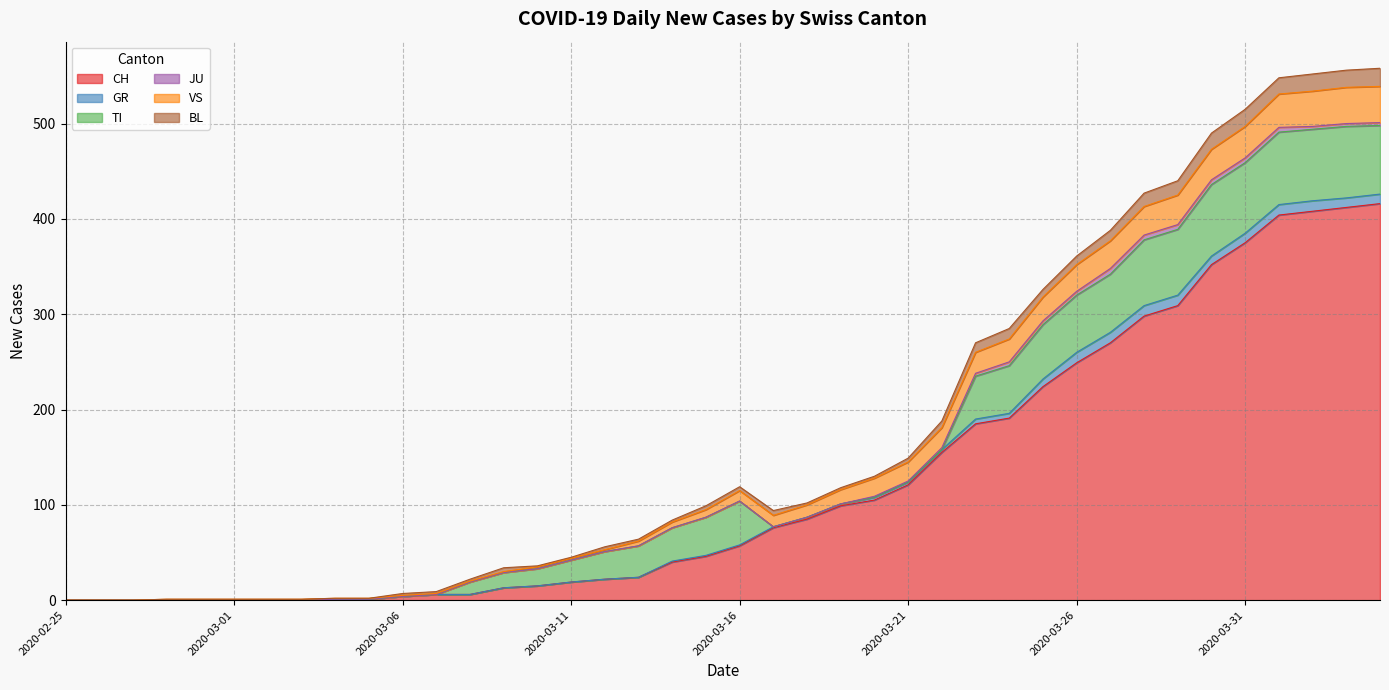

Reading right to left, what are all the values shown in this chart?

CH: 2020-04-04=416	2020-04-03=412	2020-04-02=408	2020-04-01=404	2020-03-31=375	2020-03-30=352	2020-03-29=309	2020-03-28=298	2020-03-27=270	2020-03-26=249	2020-03-25=224	2020-03-24=191	2020-03-23=185	2020-03-22=155	2020-03-21=121	2020-03-20=105	2020-03-19=99	2020-03-18=85	2020-03-17=76	2020-03-16=57	2020-03-15=46	2020-03-14=40	2020-03-13=24	2020-03-12=22	2020-03-11=19	2020-03-10=15	2020-03-09=13	2020-03-08=6	2020-03-07=6	2020-03-06=4	2020-03-05=1	2020-03-04=1	2020-03-03=0	2020-03-02=0	2020-03-01=0	2020-02-29=0	2020-02-28=0	2020-02-27=0	2020-02-26=0	2020-02-25=0
GR: 2020-04-04=10	2020-04-03=10	2020-04-02=11	2020-04-01=11	2020-03-31=10	2020-03-30=9	2020-03-29=11	2020-03-28=11	2020-03-27=11	2020-03-26=11	2020-03-25=8	2020-03-24=5	2020-03-23=5	2020-03-22=3	2020-03-21=3	2020-03-20=3	2020-03-19=2	2020-03-18=2	2020-03-17=1	2020-03-16=1	2020-03-15=1	2020-03-14=1	2020-03-13=0	2020-03-12=0	2020-03-11=0	2020-03-10=0	2020-03-09=0	2020-03-08=0	2020-03-07=0	2020-03-06=0	2020-03-05=0	2020-03-04=0	2020-03-03=0	2020-03-02=0	2020-03-01=0	2020-02-29=0	2020-02-28=0	2020-02-27=0	2020-02-26=0	2020-02-25=0
TI: 2020-04-04=72	2020-04-03=75	2020-04-02=75	2020-04-01=76	2020-03-31=74	2020-03-30=75	2020-03-29=69	2020-03-28=69	2020-03-27=61	2020-03-26=60	2020-03-25=57	2020-03-24=50	2020-03-23=45	2020-03-22=0	2020-03-21=0	2020-03-20=0	2020-03-19=0	2020-03-18=0	2020-03-17=0	2020-03-16=46	2020-03-15=40	2020-03-14=35	2020-03-13=33	2020-03-12=29	2020-03-11=23	2020-03-10=18	2020-03-09=16	2020-03-08=13	2020-03-07=0	2020-03-06=0	2020-03-05=0	2020-03-04=0	2020-03-03=0	2020-03-02=0	2020-03-01=0	2020-02-29=0	2020-02-28=0	2020-02-27=0	2020-02-26=0	2020-02-25=0
JU: 2020-04-04=3	2020-04-03=3	2020-04-02=3	2020-04-01=5	2020-03-31=5	2020-03-30=5	2020-03-29=5	2020-03-28=5	2020-03-27=6	2020-03-26=4	2020-03-25=4	2020-03-24=4	2020-03-23=3	2020-03-22=2	2020-03-21=1	2020-03-20=1	2020-03-19=0	2020-03-18=0	2020-03-17=0	2020-03-16=0	2020-03-15=0	2020-03-14=0	2020-03-13=0	2020-03-12=0	2020-03-11=0	2020-03-10=0	2020-03-09=0	2020-03-08=0	2020-03-07=0	2020-03-06=0	2020-03-05=0	2020-03-04=0	2020-03-03=0	2020-03-02=0	2020-03-01=0	2020-02-29=0	2020-02-28=0	2020-02-27=0	2020-02-26=0	2020-02-25=0
VS: 2020-04-04=38	2020-04-03=38	2020-04-02=37	2020-04-01=35	2020-03-31=33	2020-03-30=32	2020-03-29=31	2020-03-28=30	2020-03-27=29	2020-03-26=28	2020-03-25=25	2020-03-24=24	2020-03-23=22	2020-03-22=21	2020-03-21=20	2020-03-20=19	2020-03-19=15	2020-03-18=13	2020-03-17=12	2020-03-16=11	2020-03-15=8	2020-03-14=6	2020-03-13=5	2020-03-12=2	2020-03-11=2	2020-03-10=2	2020-03-09=1	2020-03-08=1	2020-03-07=1	2020-03-06=1	2020-03-05=1	2020-03-04=1	2020-03-03=1	2020-03-02=1	2020-03-01=1	2020-02-29=1	2020-02-28=1	2020-02-27=0	2020-02-26=0	2020-02-25=0
BL: 2020-04-04=19	2020-04-03=18	2020-04-02=18	2020-04-01=17	2020-03-31=18	2020-03-30=17	2020-03-29=15	2020-03-28=14	2020-03-27=11	2020-03-26=9	2020-03-25=8	2020-03-24=11	2020-03-23=10	2020-03-22=7	2020-03-21=4	2020-03-20=2	2020-03-19=2	2020-03-18=2	2020-03-17=5	2020-03-16=4	2020-03-15=4	2020-03-14=2	2020-03-13=2	2020-03-12=3	2020-03-11=1	2020-03-10=1	2020-03-09=4	2020-03-08=2	2020-03-07=2	2020-03-06=2	2020-03-05=0	2020-03-04=0	2020-03-03=0	2020-03-02=0	2020-03-01=0	2020-02-29=0	2020-02-28=0	2020-02-27=0	2020-02-26=0	2020-02-25=0